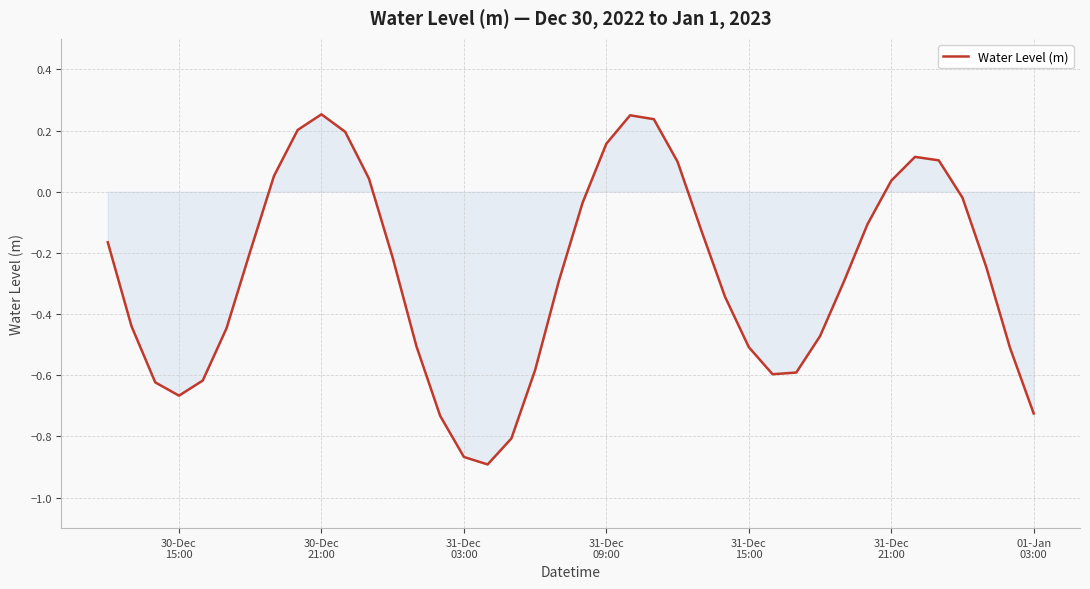

At which category does the data reach its first local peak?

30-Dec
21:00